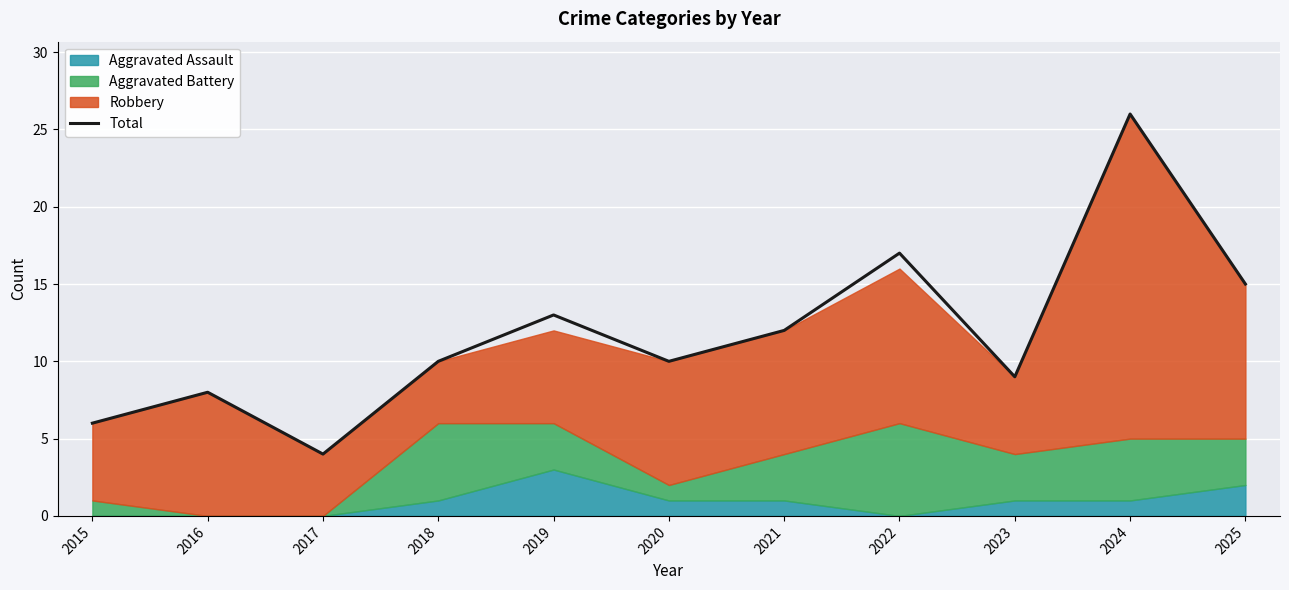

At which category does the data reach its first local peak?

2016